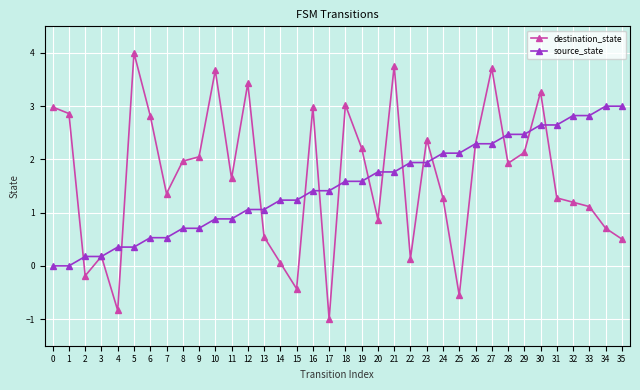

At 34, list the series in order from smallest to largest.

destination_state, source_state